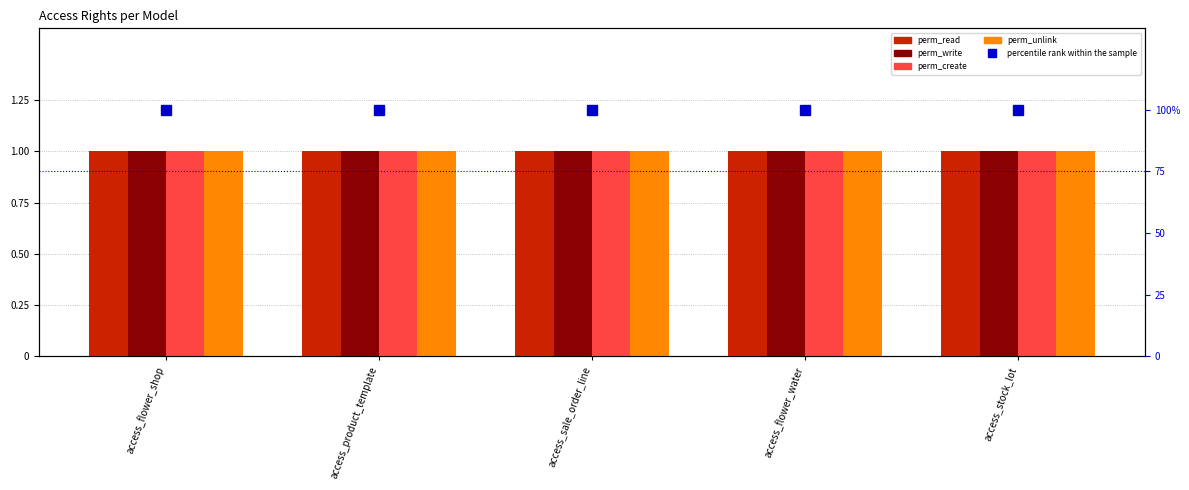

Count the number of categories in the chart.

5